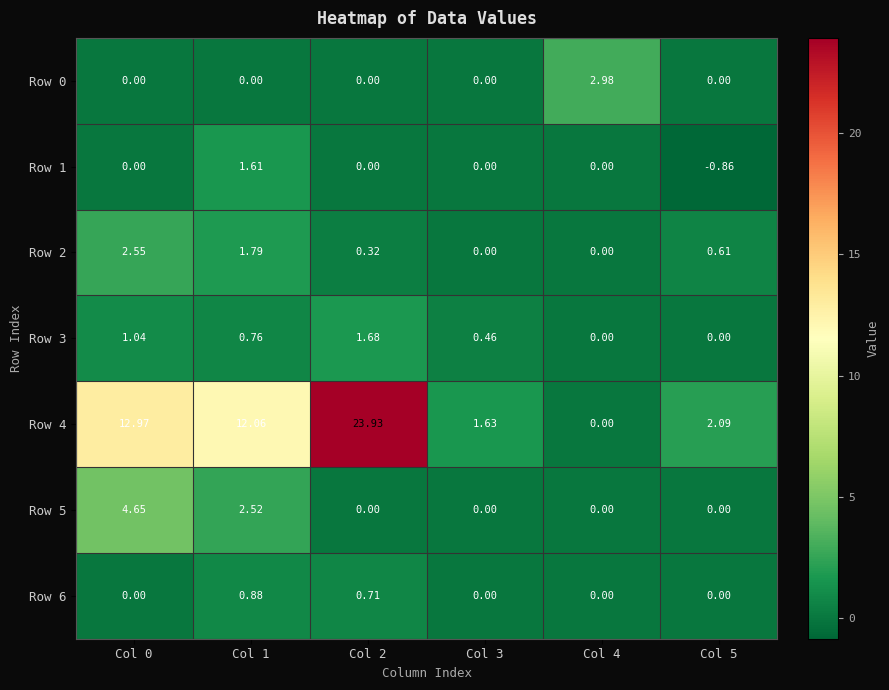

What is the total value across all series at Col 3?

2.1